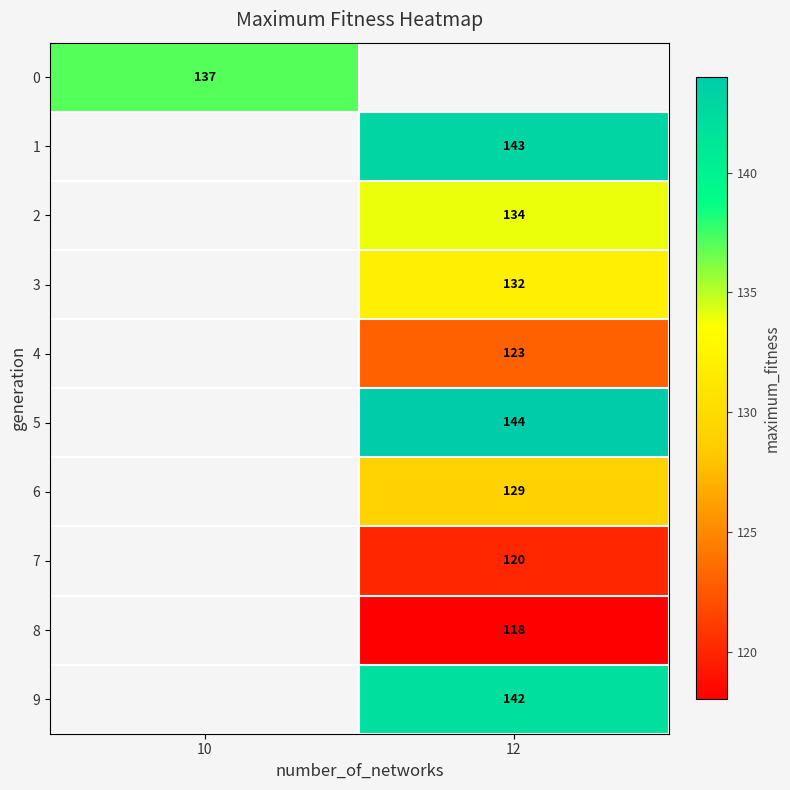

True or false: 3 has a value of 132 at 12.

True